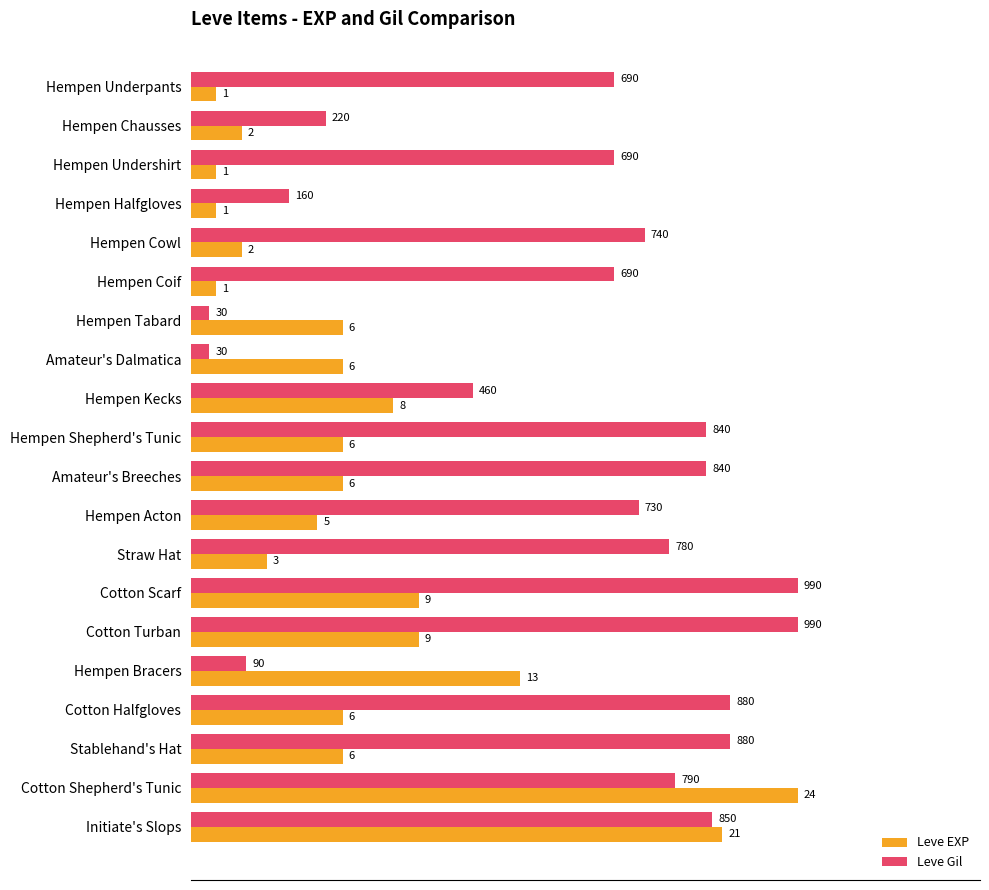

Rank the series by their maximum value, from lowest to highest.

Leve EXP, Leve Gil